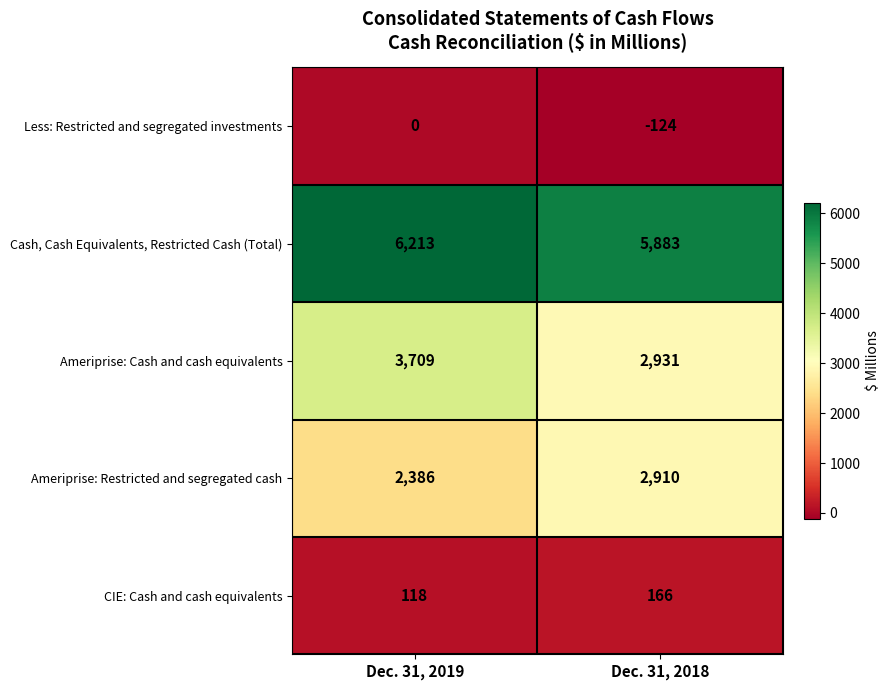

What is the difference between the maximum and minimum values in the Ameriprise: Cash and cash equivalents series?

778